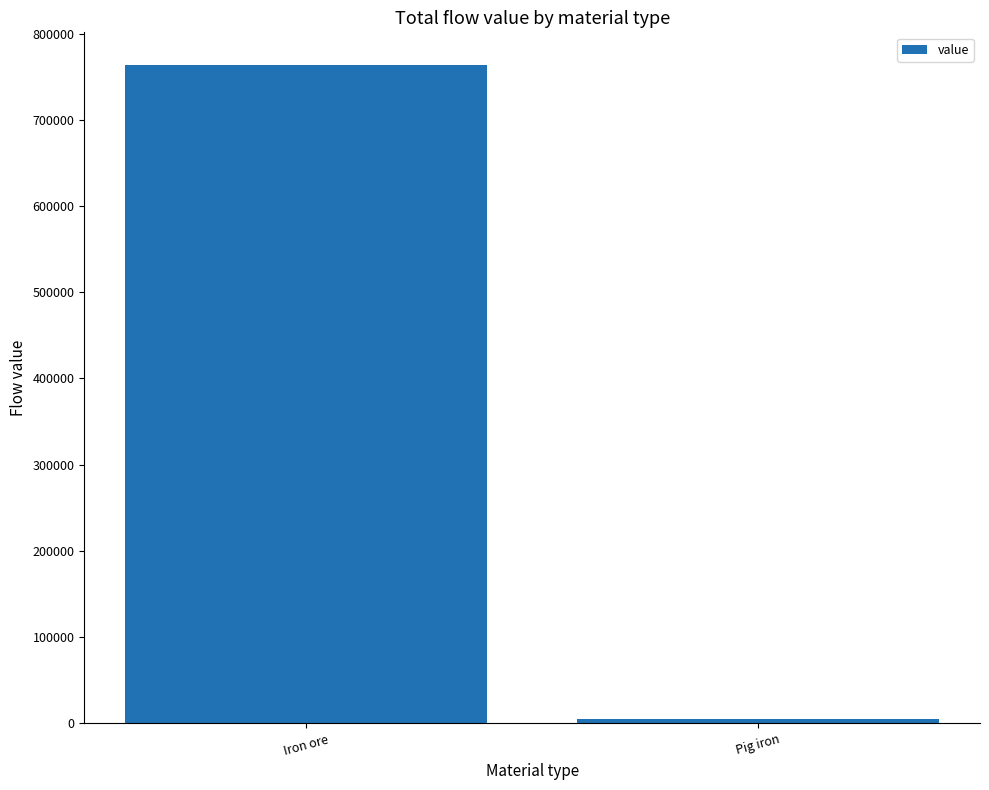

Reading left to right, extract all data points from this chart.

Iron ore=763286.6	Pig iron=4808.7